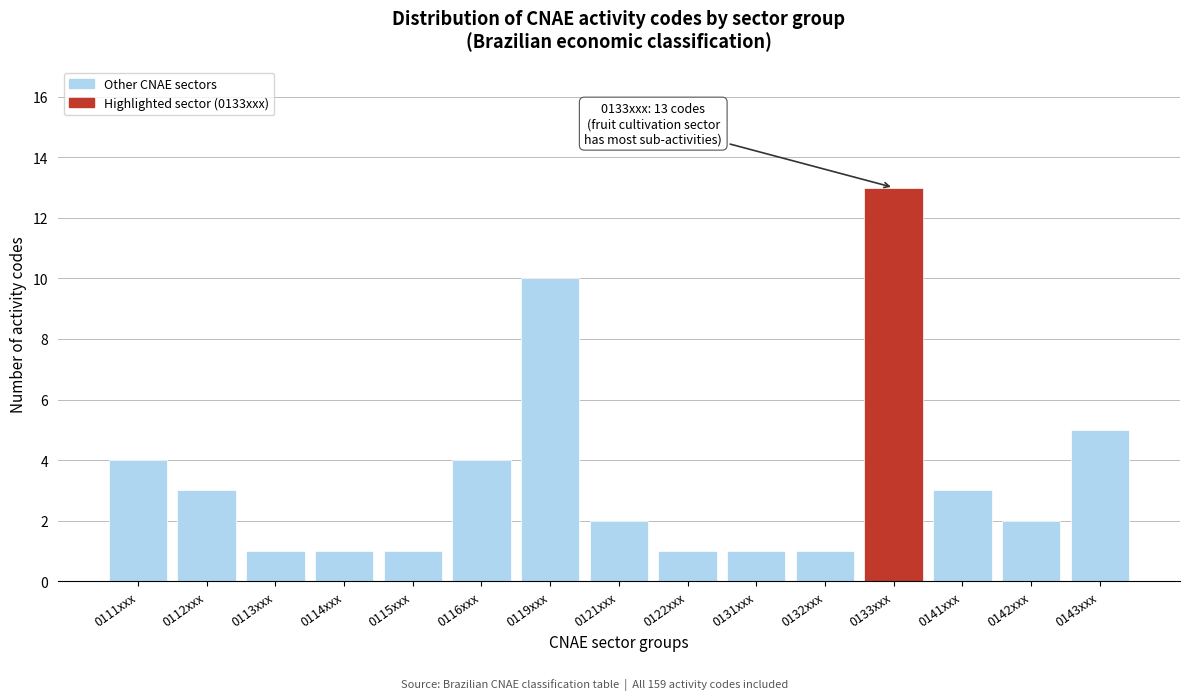

Reading right to left, extract all data points from this chart.

5	2	3	13	1	1	1	2	10	4	1	1	1	3	4